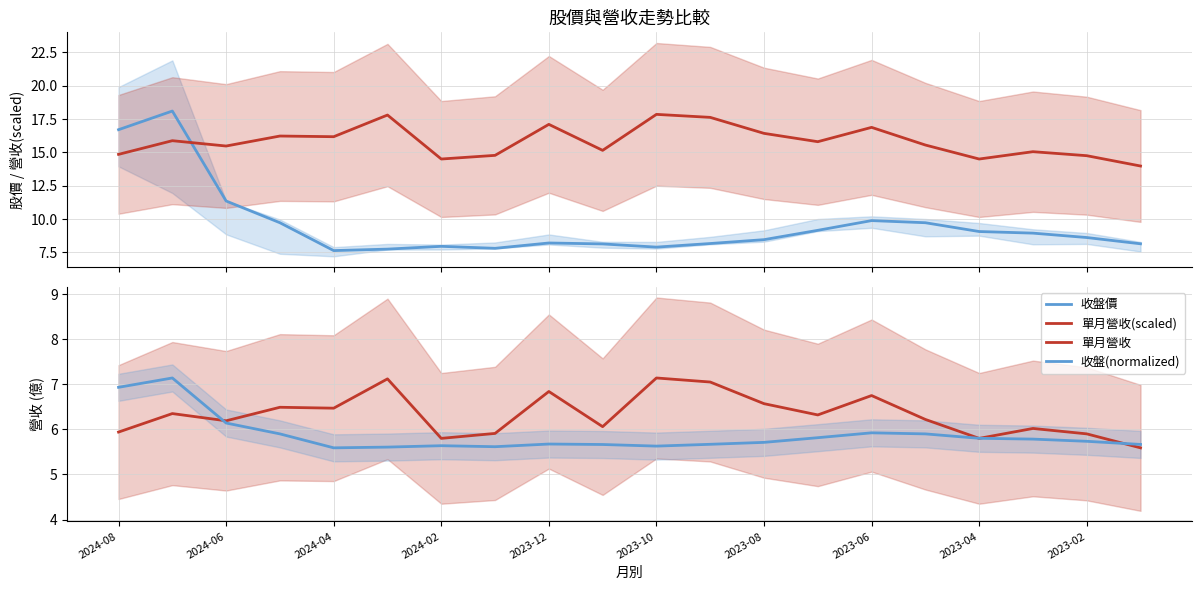

What position from the left is 13?

14